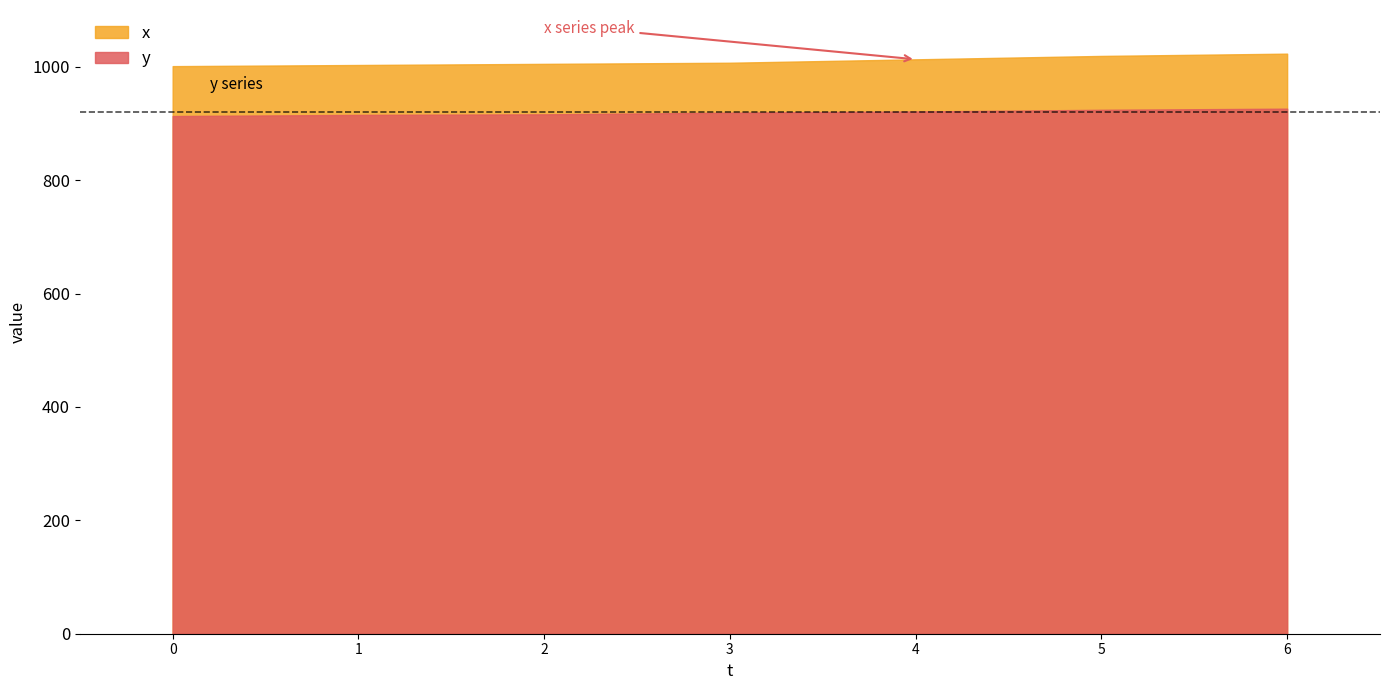

Does the chart display data point markers on the line(s)?

No